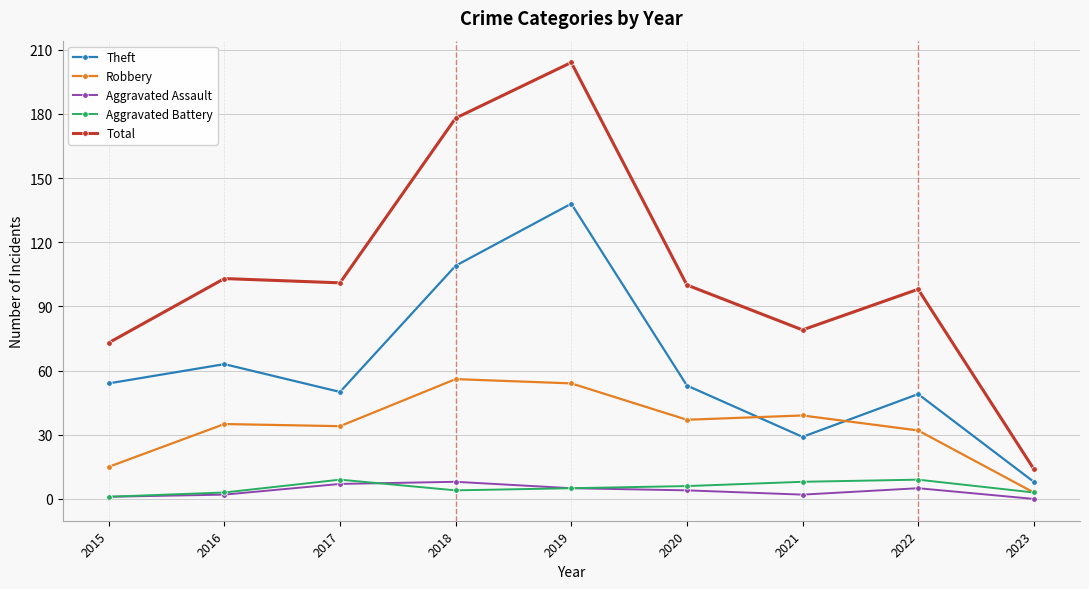

What is the sum of the Total values at 2018 and 2023?

192